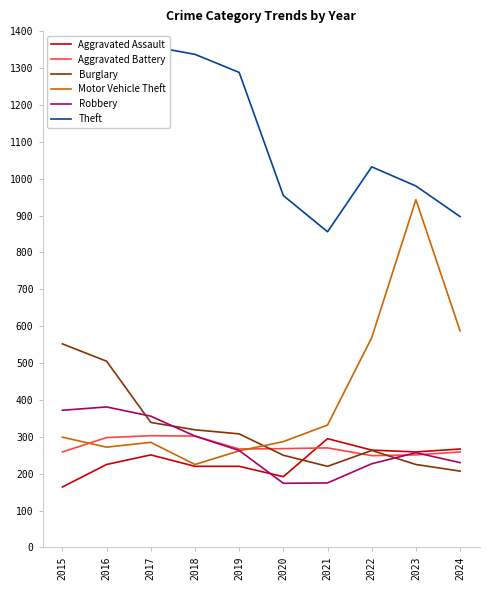

What are all the series names shown in the legend?

Aggravated Assault, Aggravated Battery, Burglary, Motor Vehicle Theft, Robbery, Theft